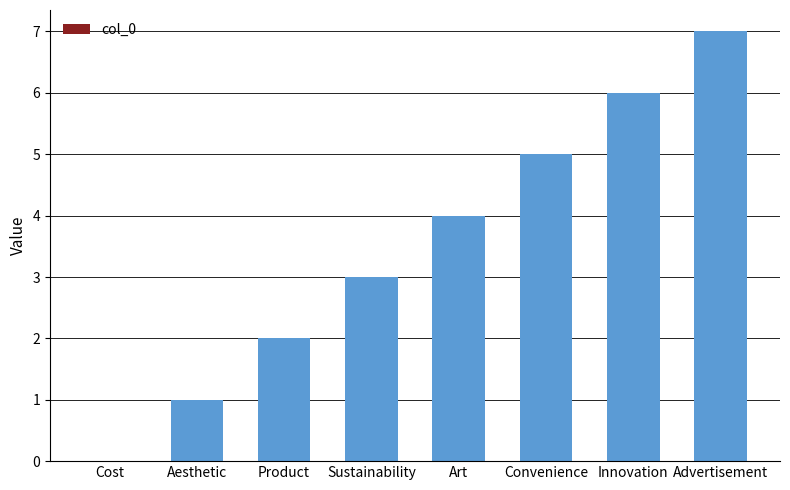

What is the ratio of the value at Sustainability to the value at Advertisement?

0.4